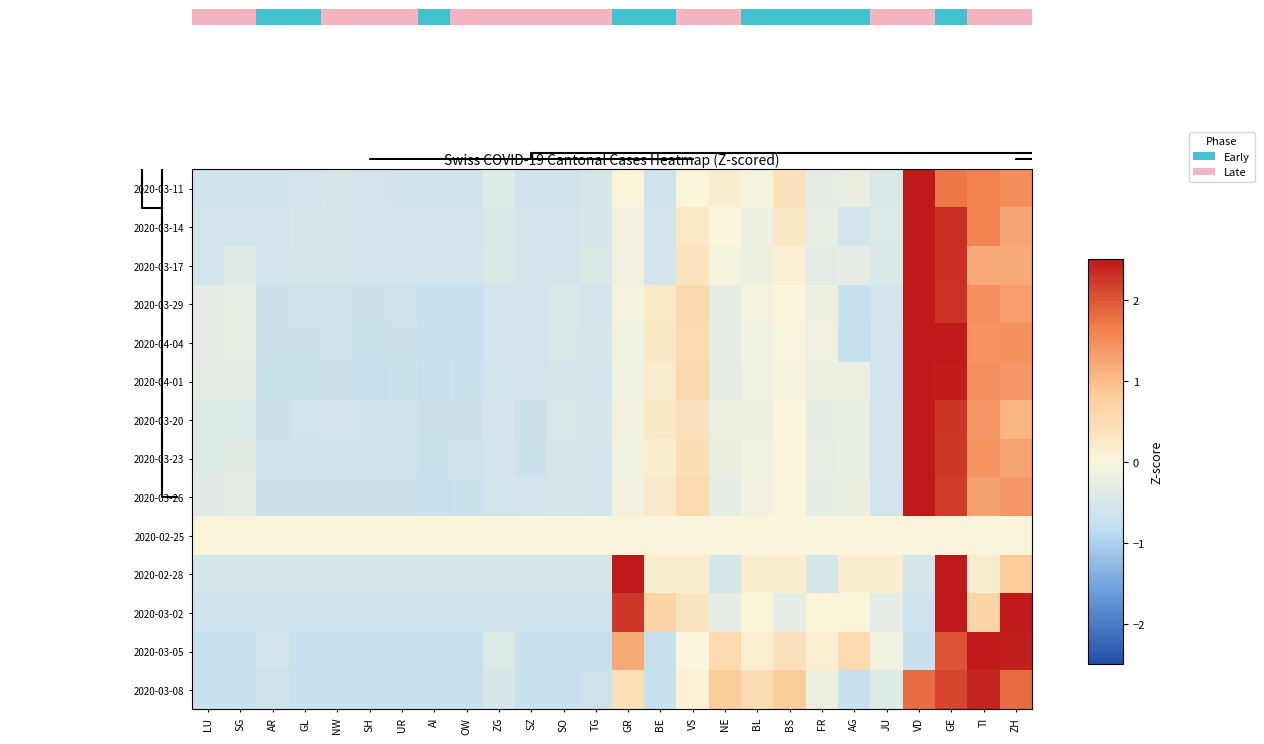

List the series in order of their peak value, highest first.

2020-03-17, 2020-03-11, 2020-03-20, 2020-02-28, 2020-03-23, 2020-03-26, 2020-03-14, 2020-03-29, 2020-04-01, 2020-04-04, 2020-03-02, 2020-03-05, 2020-03-08, 2020-02-25